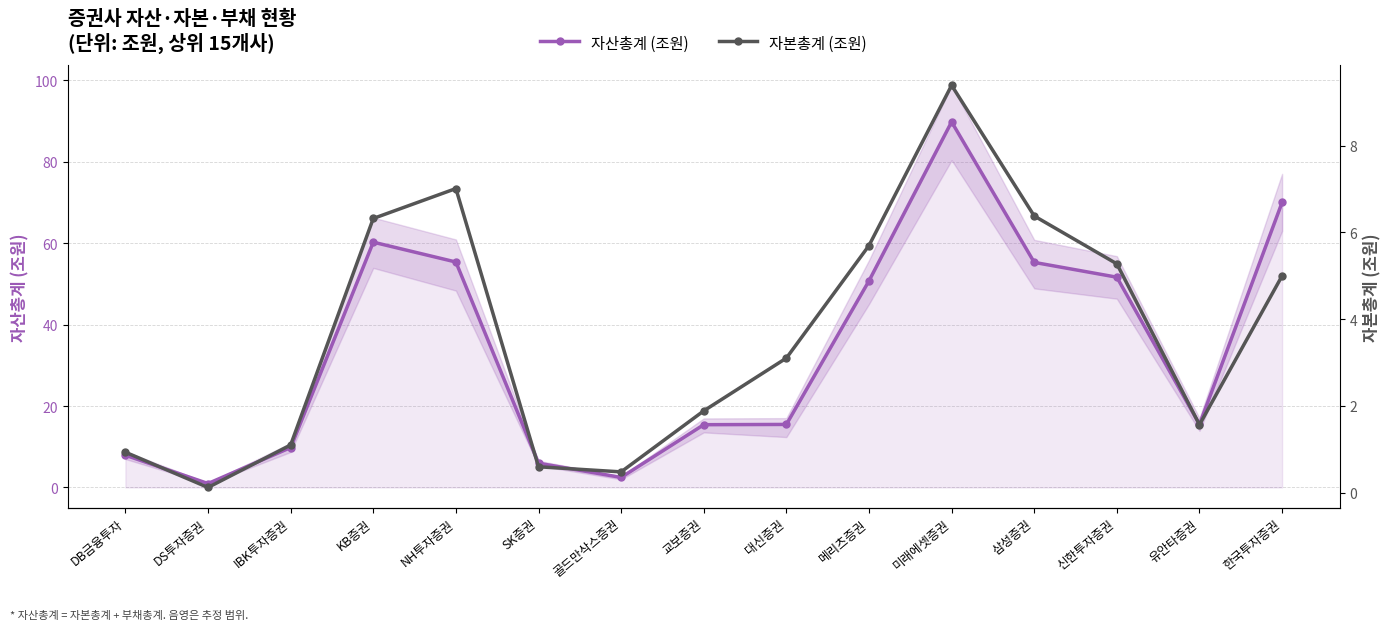

Which series has the widest spread of values?

자산총계 (조원)